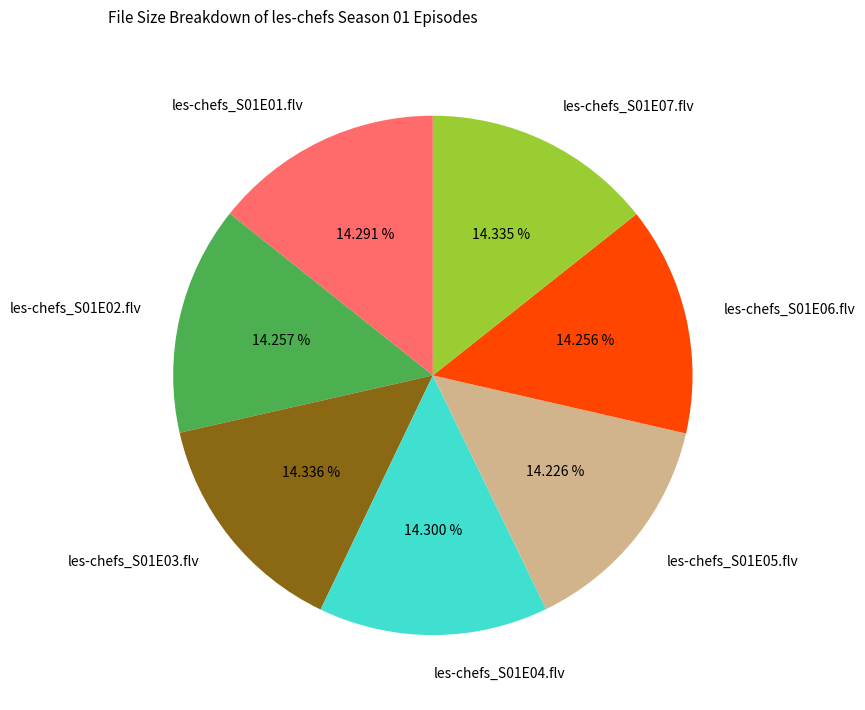

Do les-chefs_S01E06.flv and les-chefs_S01E04.flv together represent more than half of the pie?

No